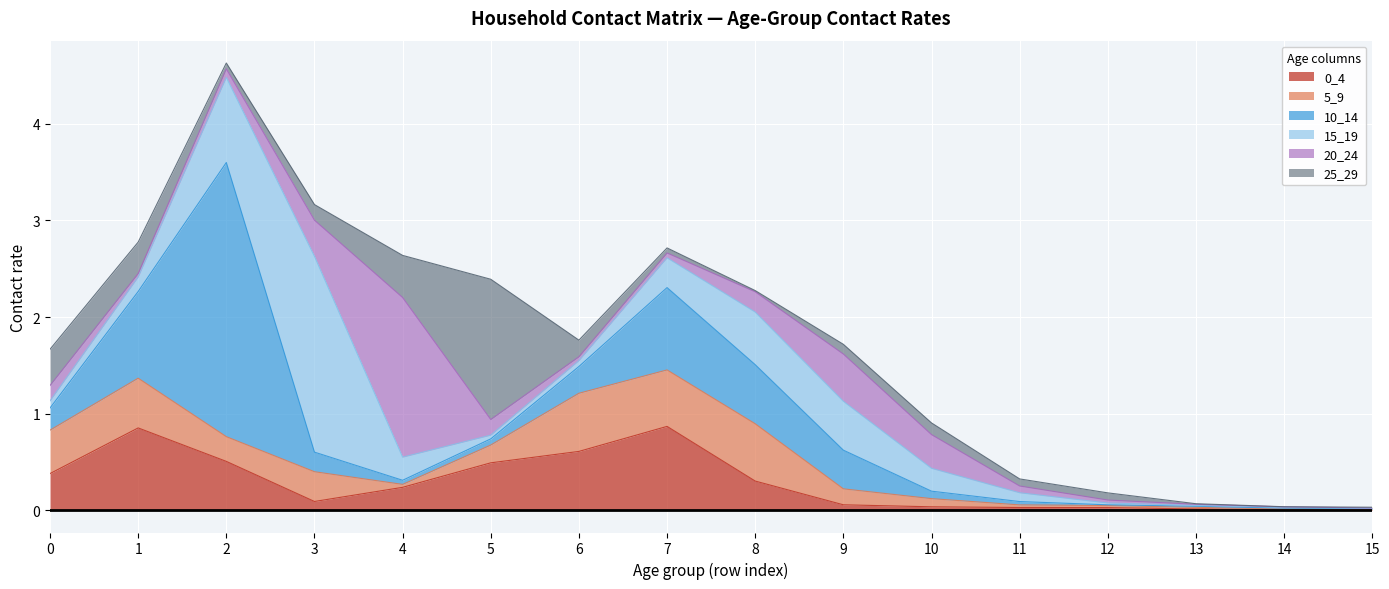

What is the difference between the second highest and second lowest values in the 25_29 series?

0.4